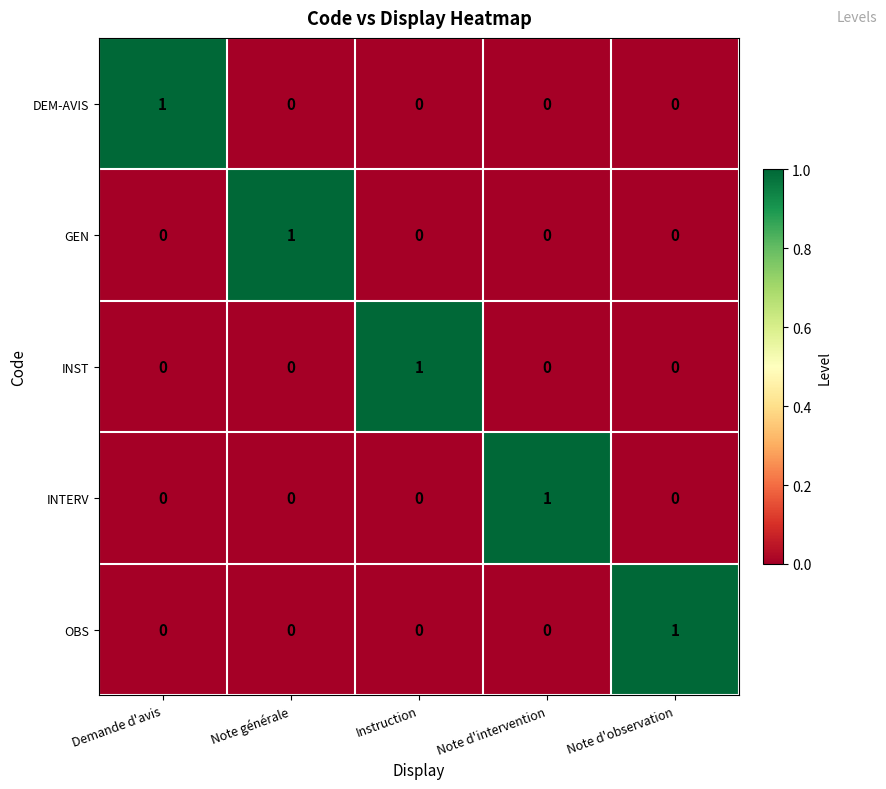

The OBS series shows -1 at Note générale. True or false?

False